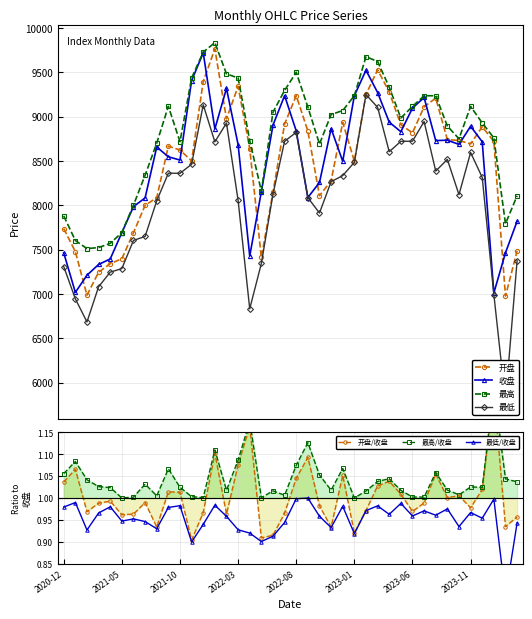

Reading left to right, transcribe all the data shown in this chart.

开盘: 7736.8	7476.9	6985.9	7245.0	7341.1	7397.4	7690.2	7999.6	8084.0	8666.1	8622.4	8501.1	9394.6	9763.1	8974.4	9340.3	8638.0	7411.6	8145.1	8916.0	9235.1	8837.4	8107.5	8275.0	8934.1	8496.8	9249.0	9526.9	9277.1	8907.7	8816.4	9109.4	9207.6	8740.8	8729.7	8691.6	8884.6	8719.2	6975.7	7483.6
收盘: 7463.9	7017.4	7211.3	7332.1	7394.7	7691.5	7984.4	8083.2	8656.9	8546.3	8509.7	9405.0	9718.1	8860.5	9316.5	8684.0	7427.4	8153.9	8903.0	9236.4	8837.8	8086.8	8257.0	8864.1	8495.4	9235.0	9522.0	9270.9	8936.8	8829.2	9095.3	9214.8	8728.5	8733.8	8685.6	8890.4	8715.2	7011.7	7464.0	7819.8
最高: 7879.9	7602.5	7511.1	7523.1	7570.6	7691.6	8001.4	8338.7	8700.0	9114.8	8716.8	9433.9	9727.0	9833.1	9481.1	9434.7	8727.9	8159.7	9048.3	9294.7	9498.9	9107.2	8689.5	9022.8	9067.3	9235.0	9675.1	9620.2	9331.7	8982.9	9114.7	9234.4	9234.5	8892.5	8749.3	9114.1	8928.1	8758.7	7791.4	8106.9
最低: 7308.9	6944.4	6684.5	7081.3	7245.8	7285.8	7603.8	7648.0	8049.7	8361.4	8360.2	8461.6	9132.2	8715.0	8926.7	8054.7	6832.3	7343.7	8125.4	8721.2	8822.1	8086.0	7912.2	8265.6	8334.2	8483.9	9247.7	9104.5	8603.3	8720.3	8722.0	8944.2	8385.0	8516.7	8119.3	8594.9	8313.3	6993.5	5791.1	7375.2